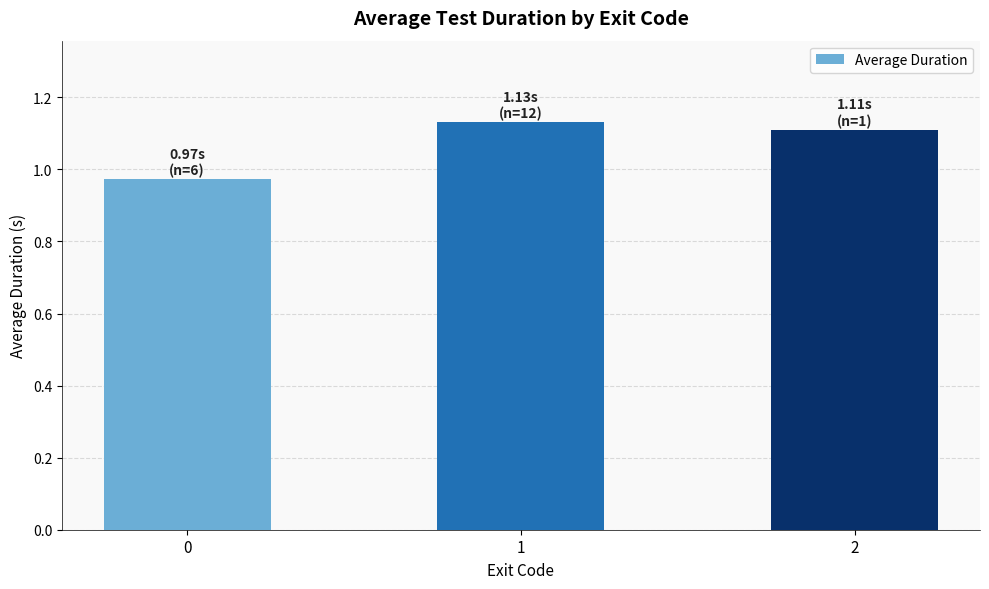

What is the change in value from 0 to 2?

+0.1